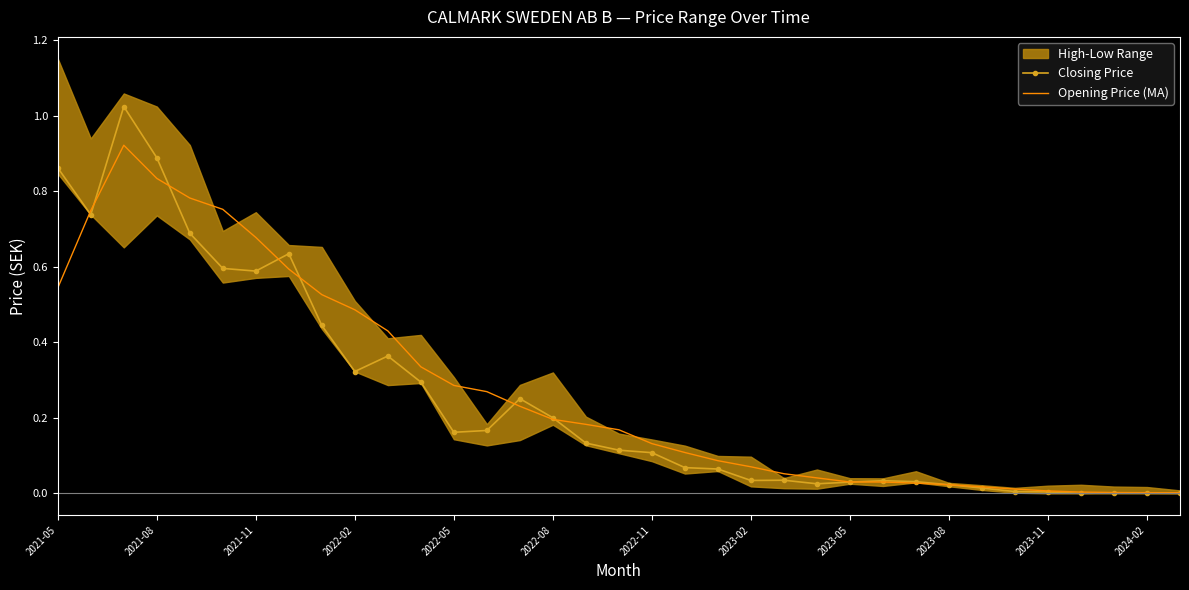

True or false: Opening Price (MA) and Closing Price intersect in this chart.

True